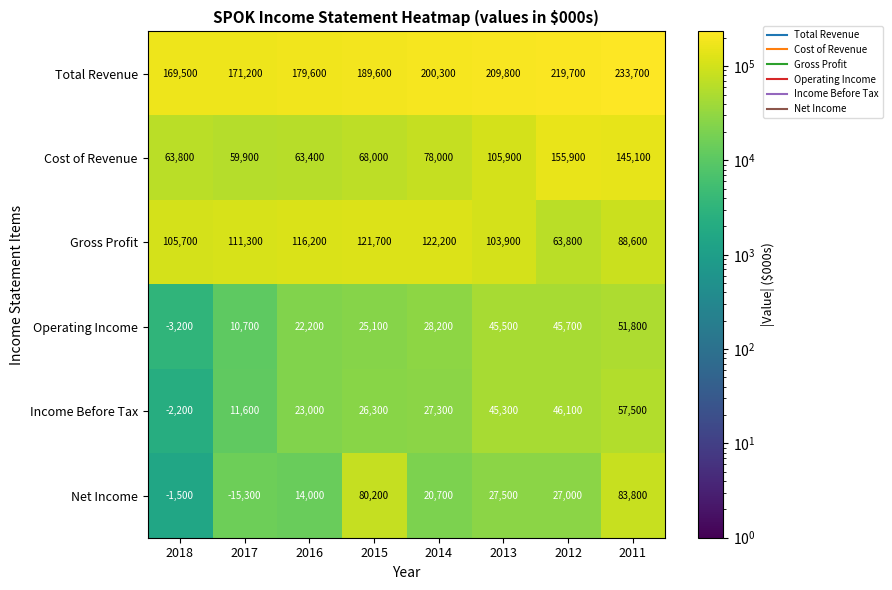

What is the sum of the Gross Profit values at 2018 and 2012?

169500